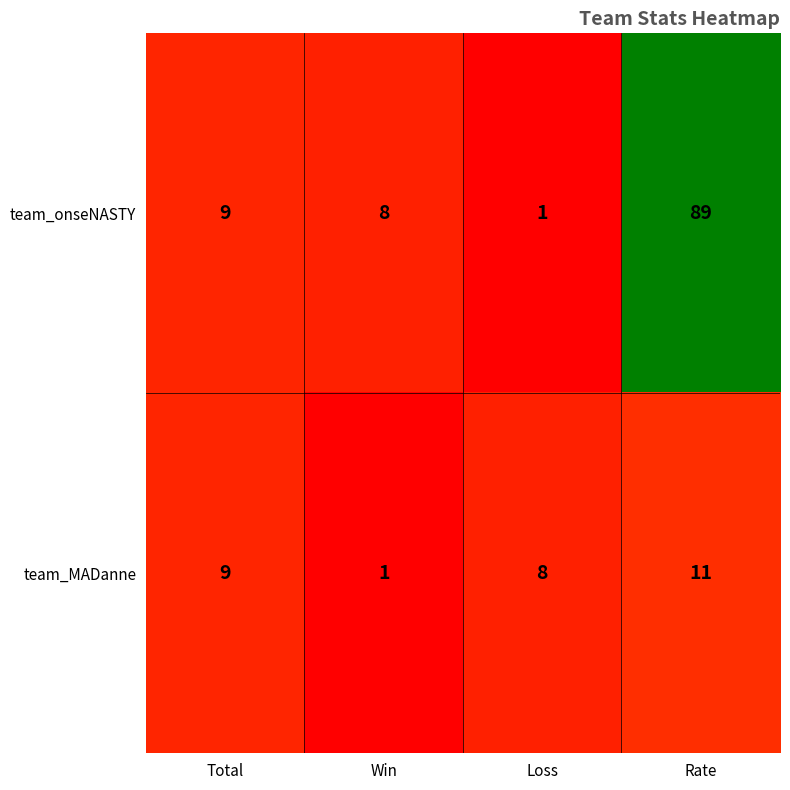

Rank the series at Loss from lowest to highest value.

team_onseNASTY, team_MADanne